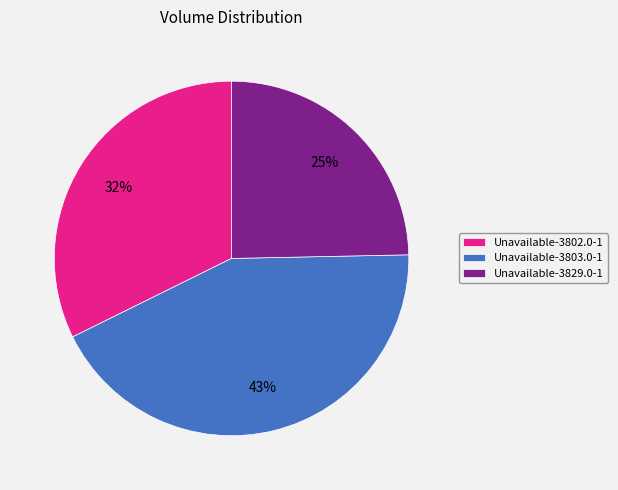

To the nearest percent, what is the difference between the largest and smallest slice percentages?

18%